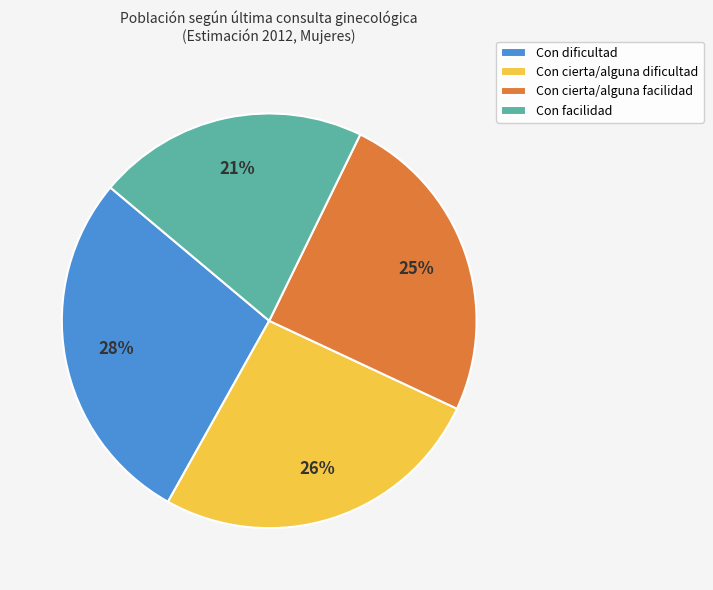

Which category has the smallest portion of the pie?

Con facilidad